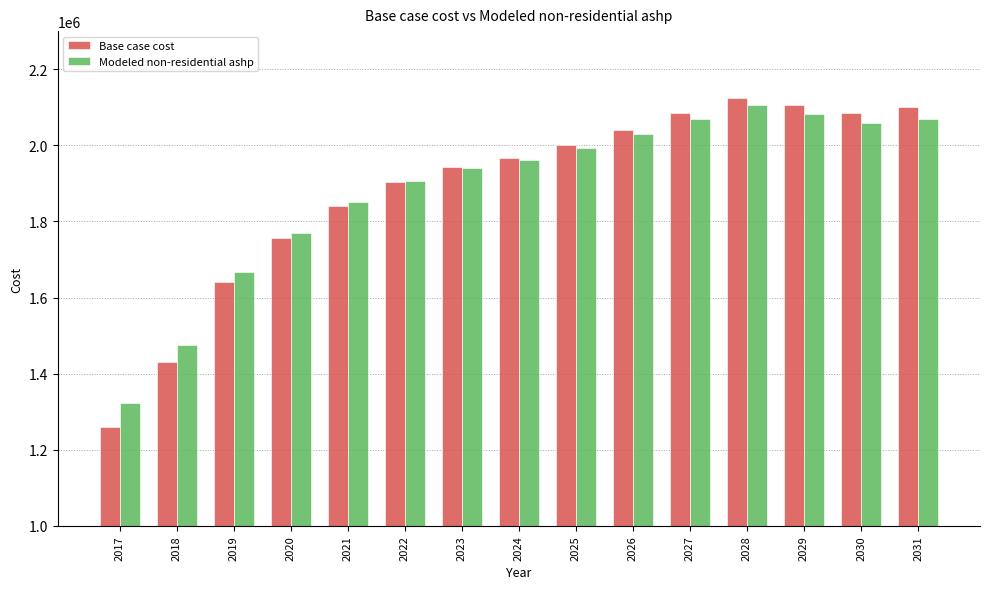

Is it true that Modeled non-residential ashp equals 1992806.0 at 2025?

True